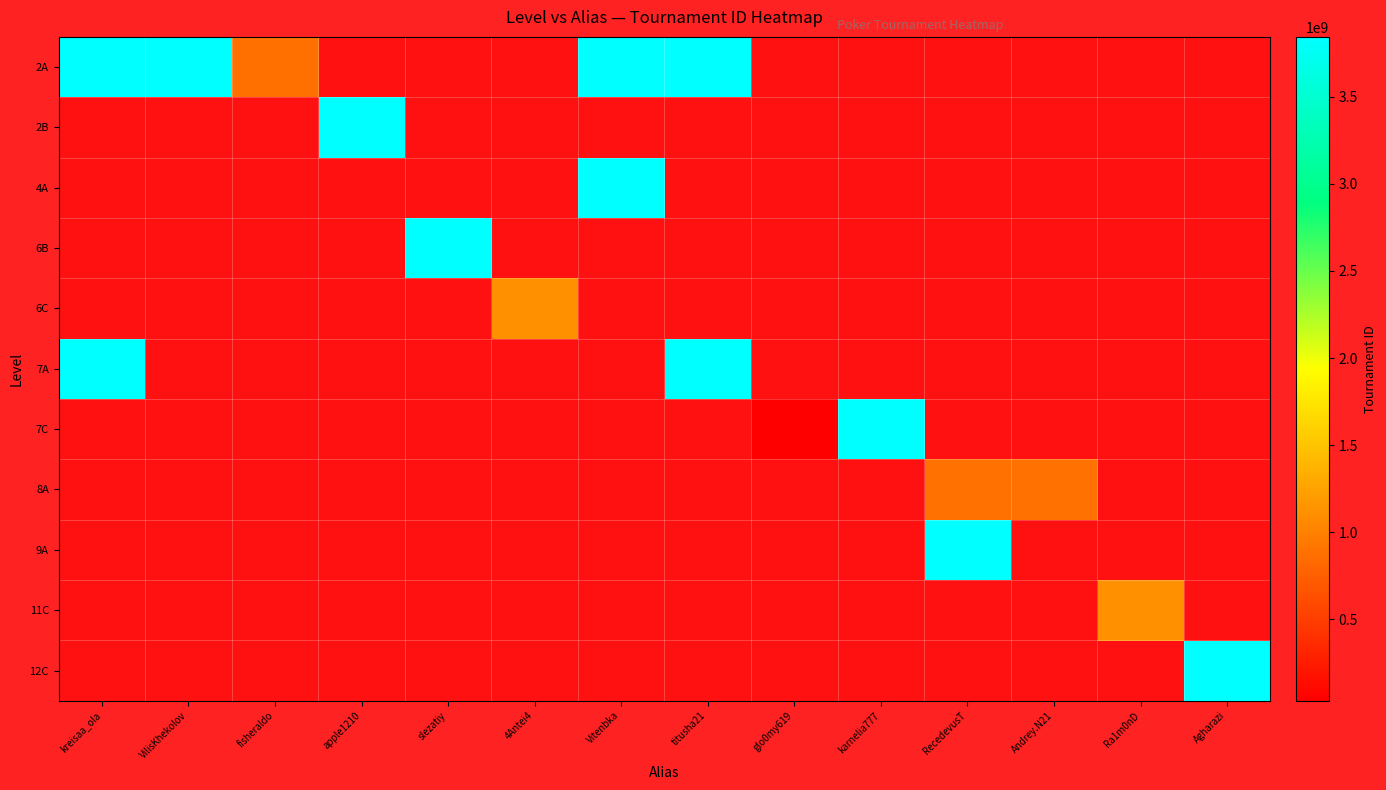

Count the number of categories in the chart.

14